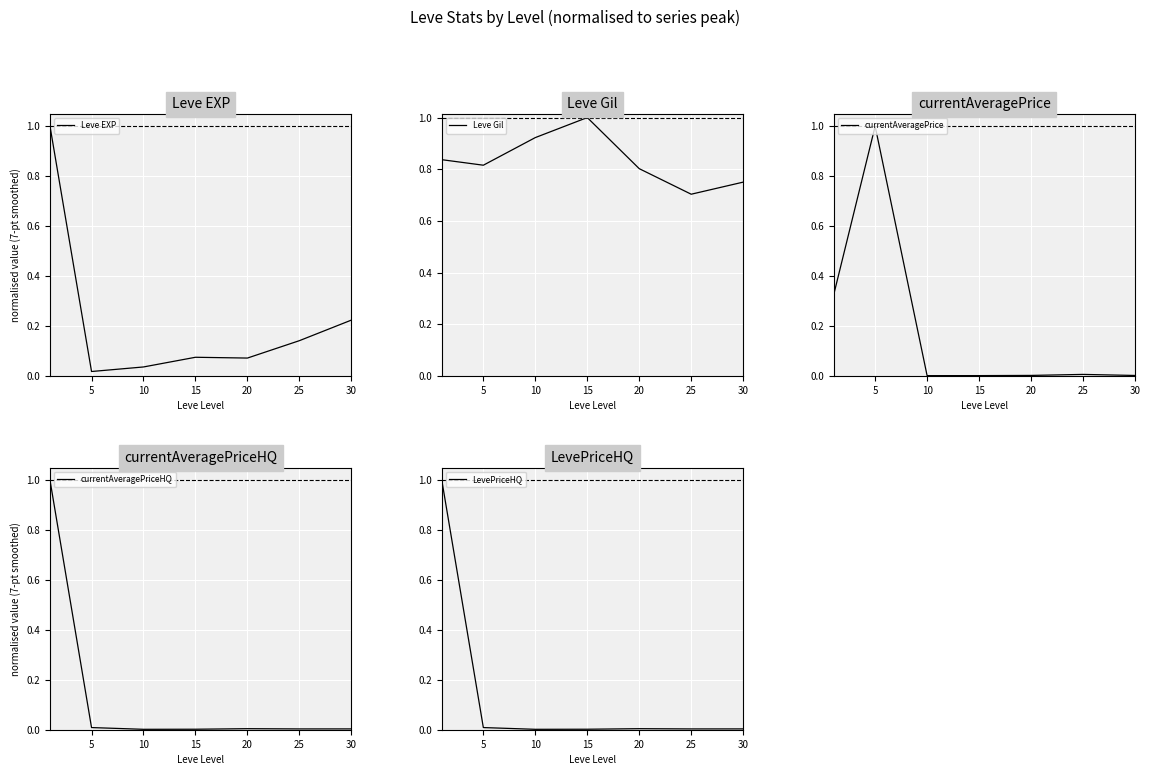

Reading left to right, list all the values displayed in this chart.

Leve EXP: 1.0	0.0	0.0	0.1	0.1	0.1	0.2
Leve Gil: 0.8	0.8	0.9	1.0	0.8	0.7	0.8
currentAveragePrice: 0.3	1.0	0.0	0.0	0.0	0.0	0.0
currentAveragePriceHQ: 1.0	0.0	0.0	0.0	0.0	0.0	0.0
LevePriceHQ: 1.0	0.0	0.0	0.0	0.0	0.0	0.0